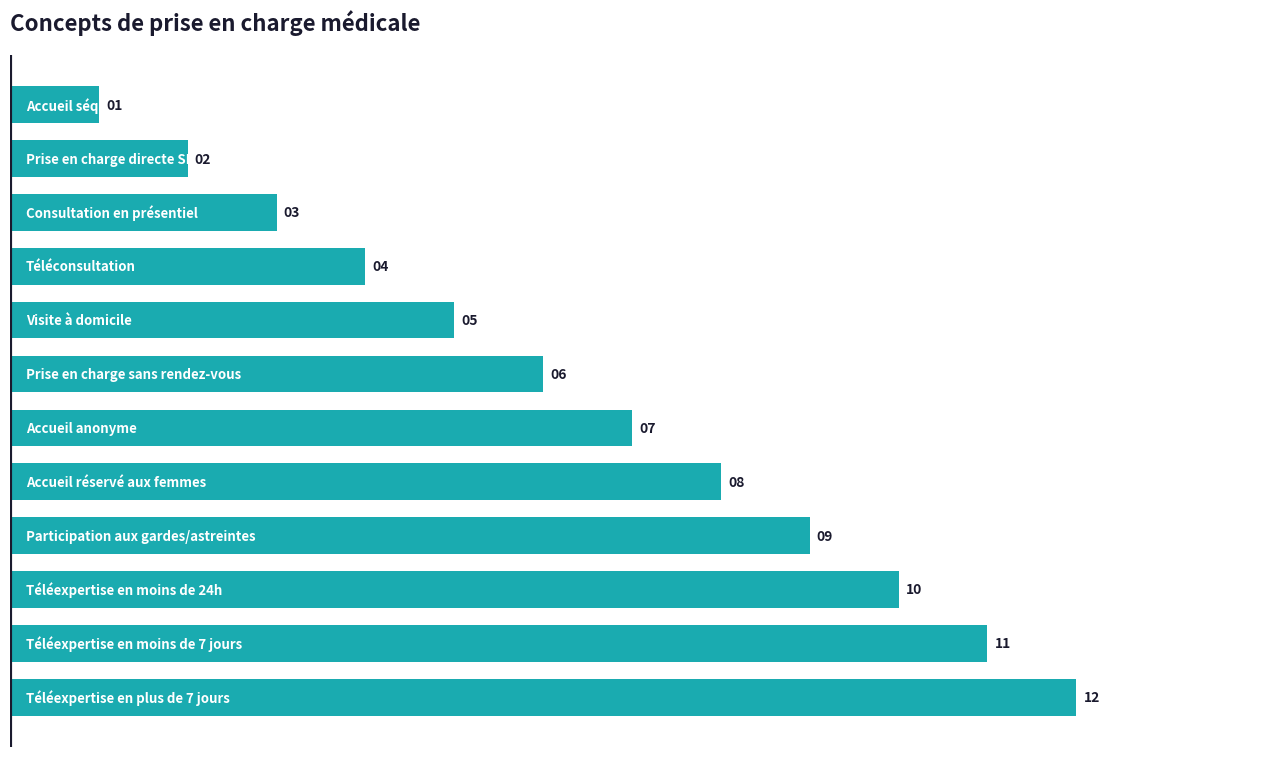

What is the maximum value shown in the chart?

12